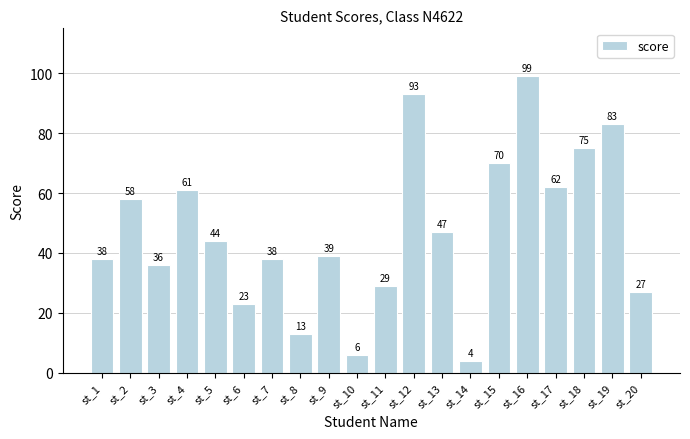

What is the change in value from st_4 to st_12?

+32